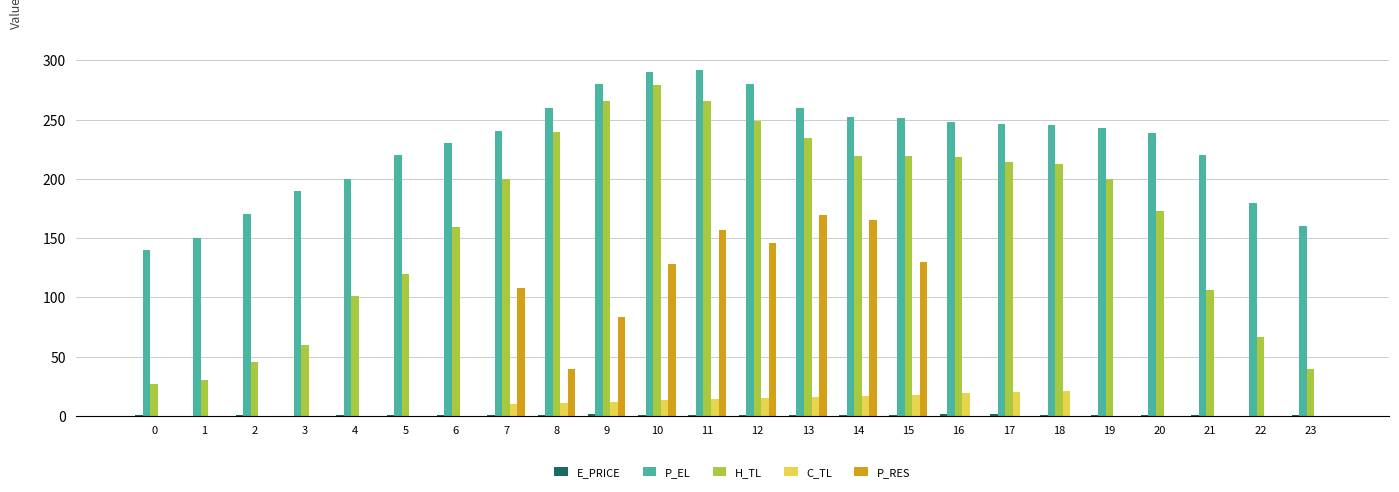

What is the maximum value shown in the chart?

292.0